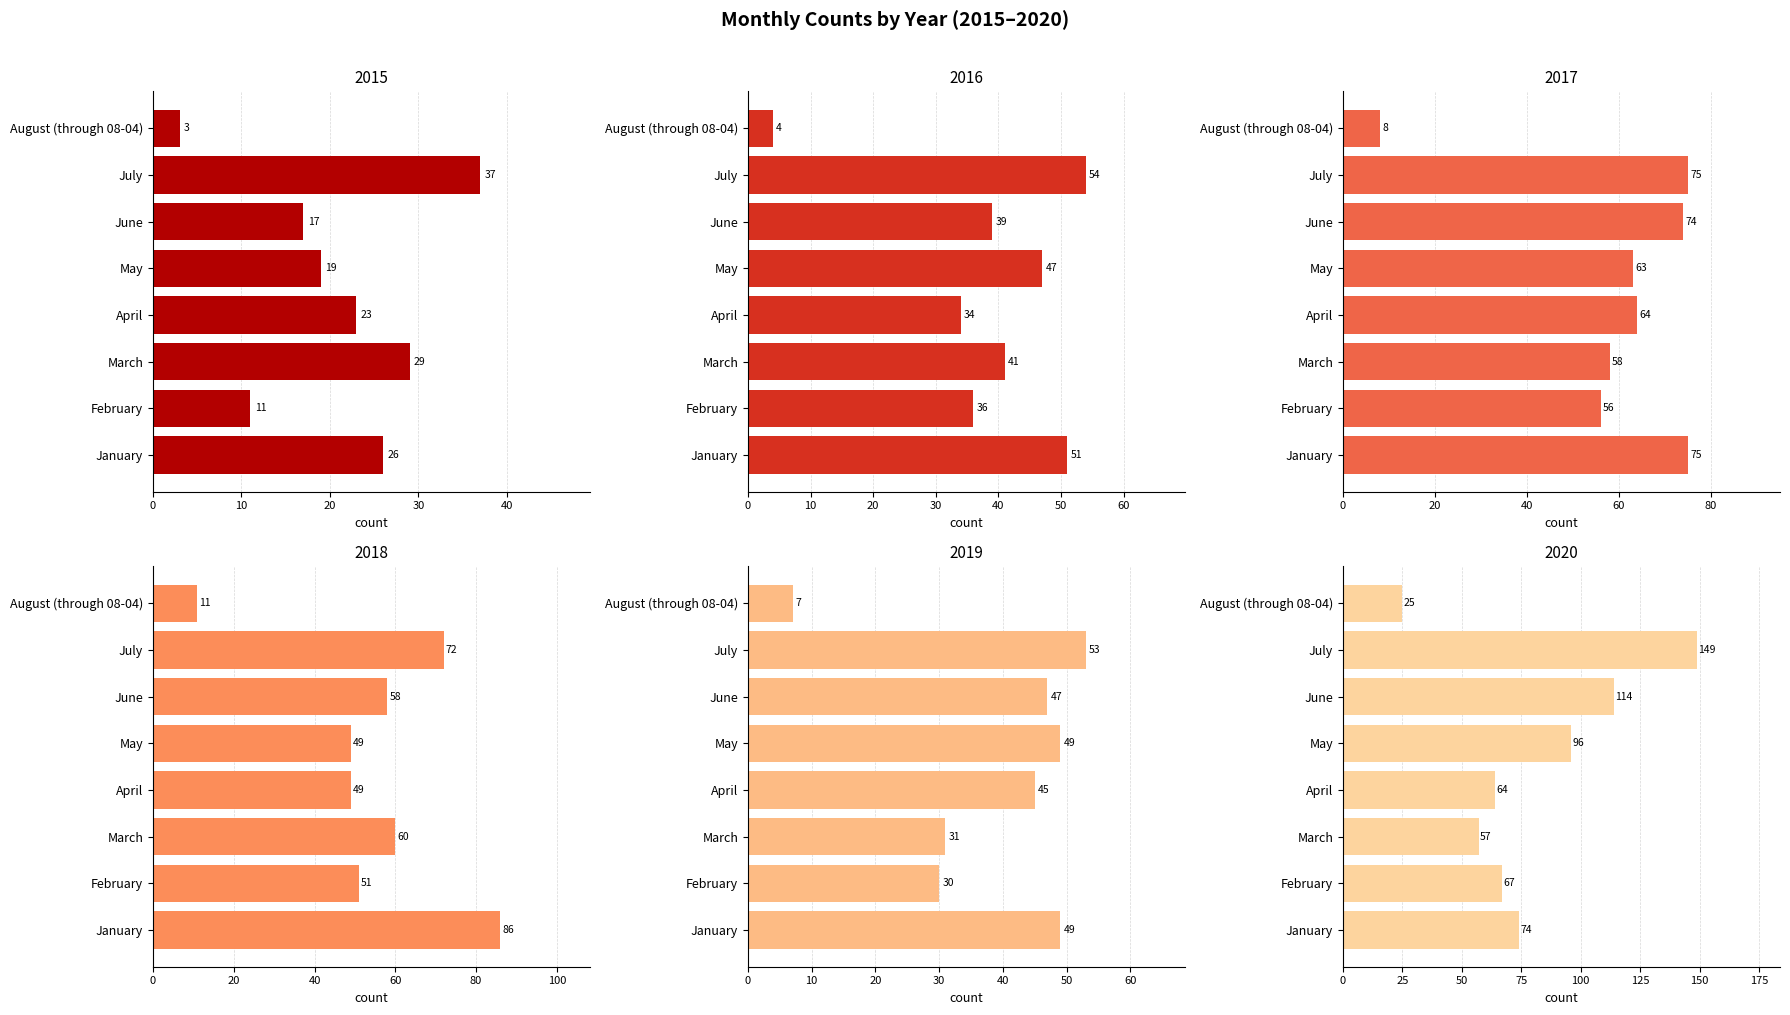

How many series are shown in this chart?

6